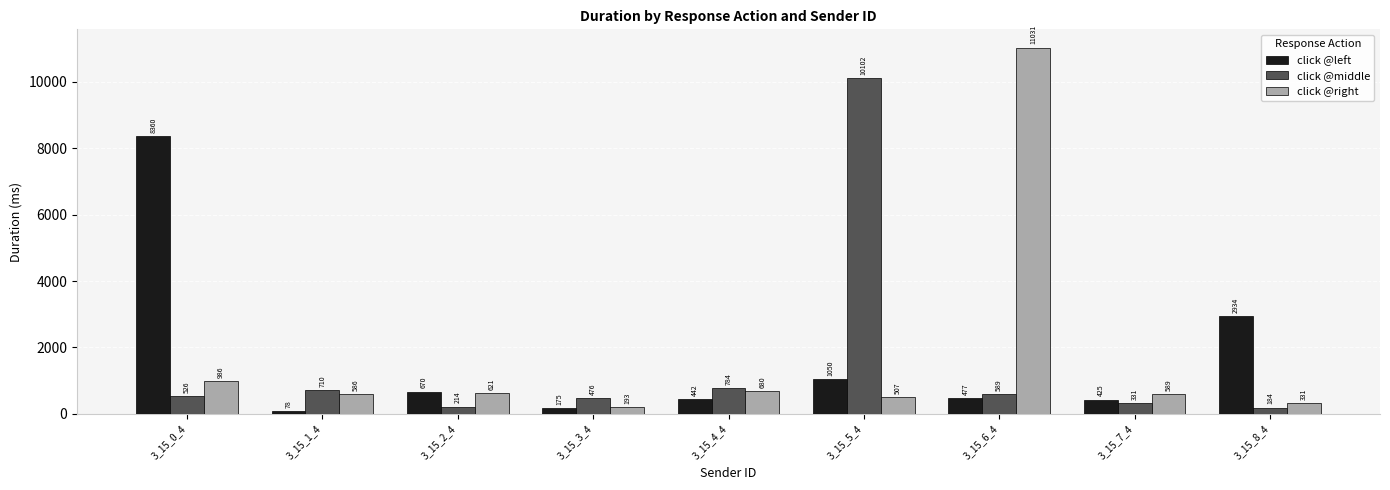

What is the total value across all series at 3_15_5_4?

11659.4